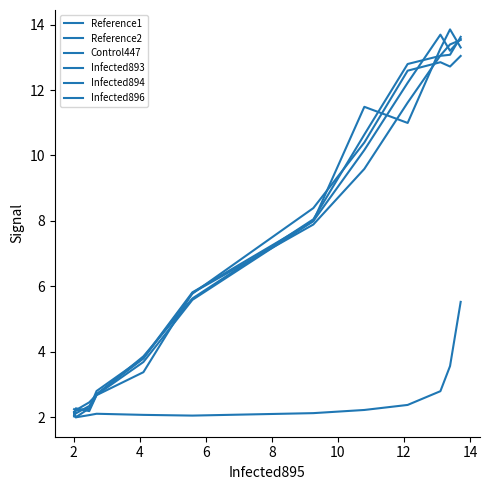

Does the chart have visible grid lines?

No